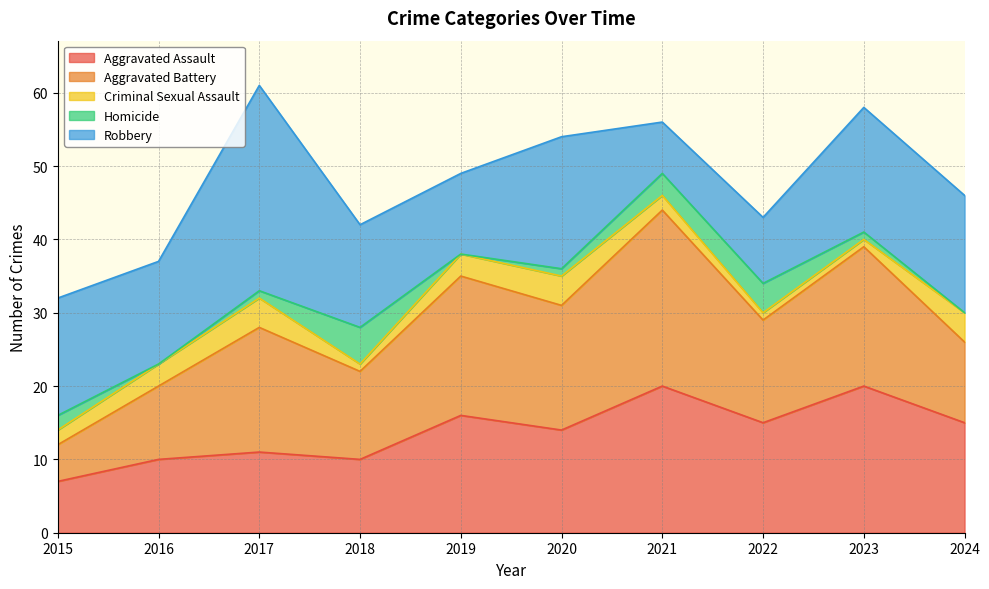

True or false: Aggravated Assault and Homicide cross at least once.

False